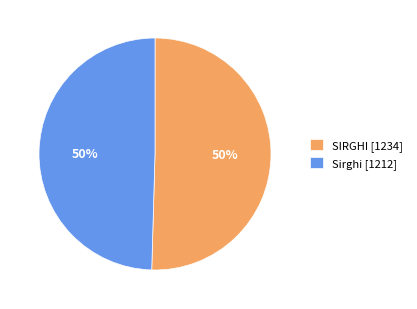

Approximately how many times larger is the value at Sirghi [1212] compared to SIRGHI [1234]?

1.0